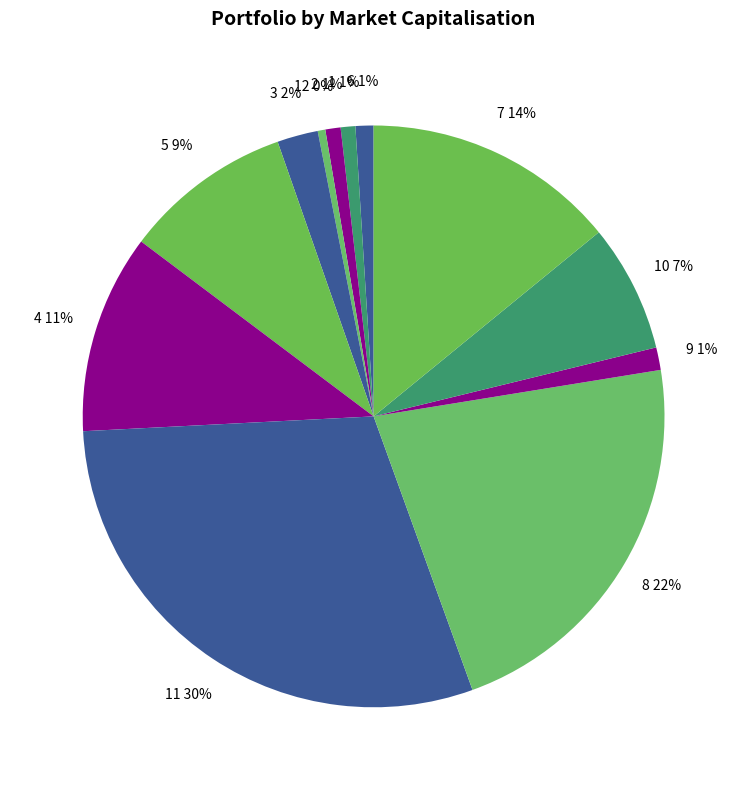

To the nearest percent, what percentage of the pie is 4?

11%